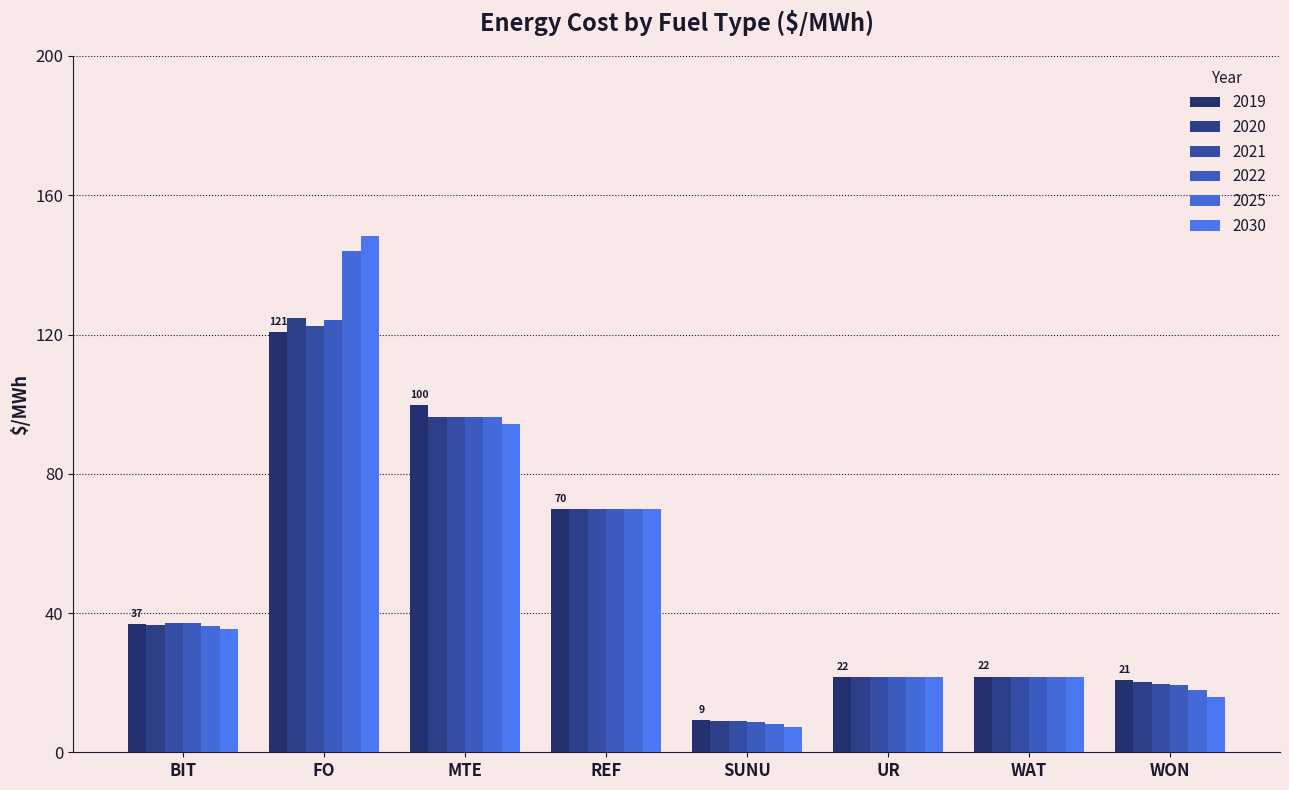

What is the sum of the 2020 values at BIT and WAT?

58.4